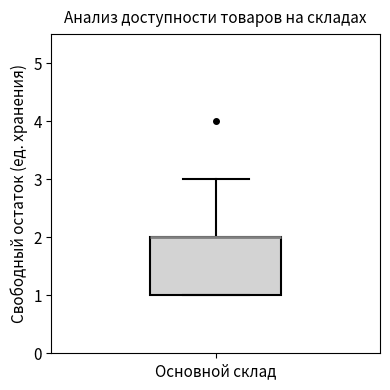

Read this box plot against the y-axis: the position of the median line, the range covered by the box, and the ends of both whiskers. The values are not printed on the chart, so give them approximately, as read against the axis.

median 2 (drawn on the box's upper edge), box 1 to 2, whiskers 1 to 3